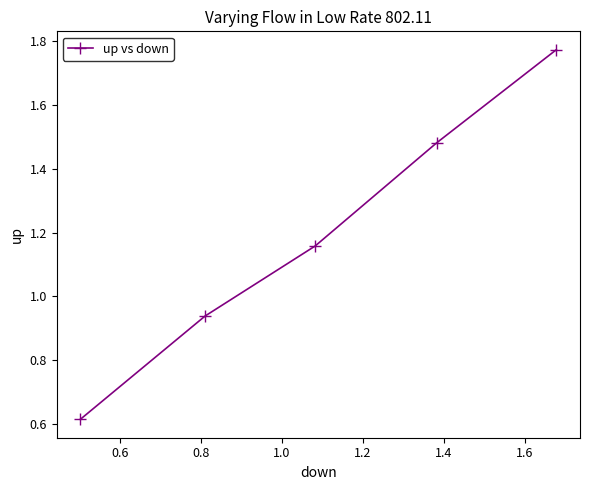

True or false: the data has more than 1 interior local peaks.

False